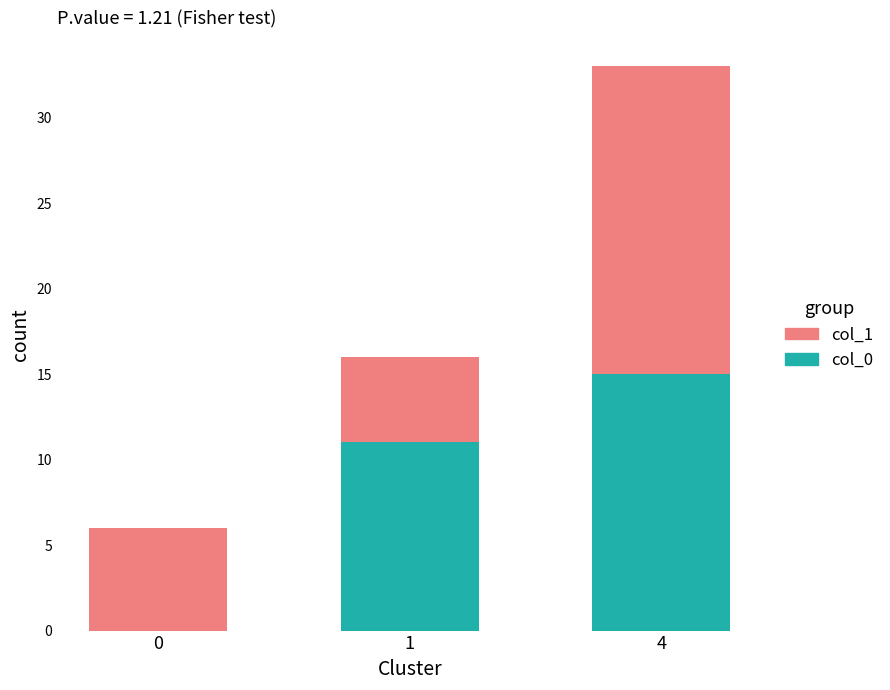

True or false: col_0 has a value of 9 at 4.

False